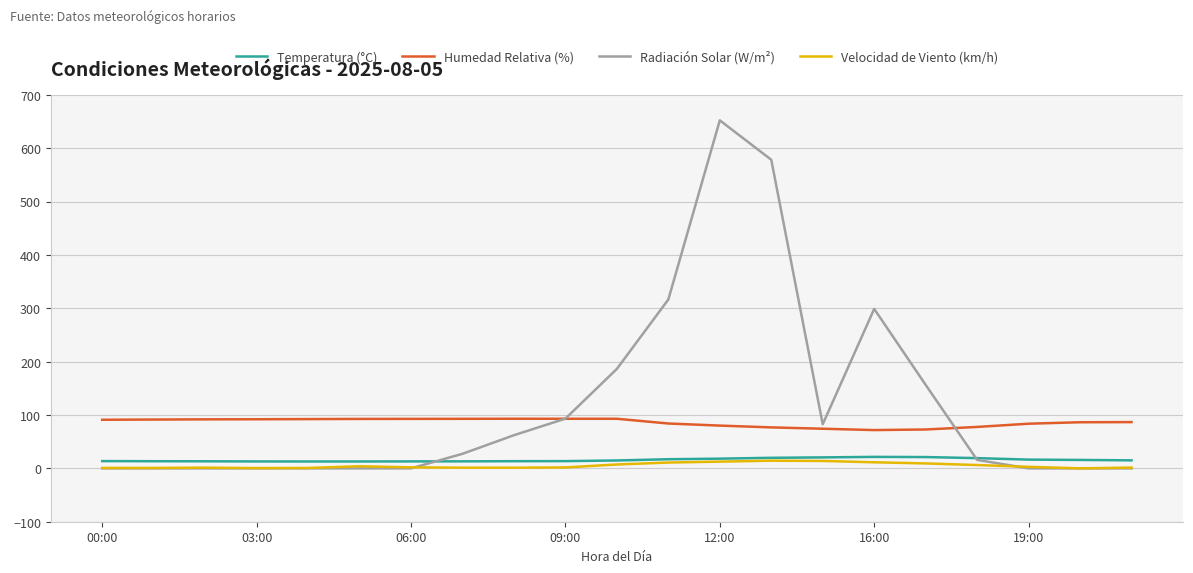

True or false: Velocidad de Viento (km/h) and Humedad Relativa (%) cross at least once.

False